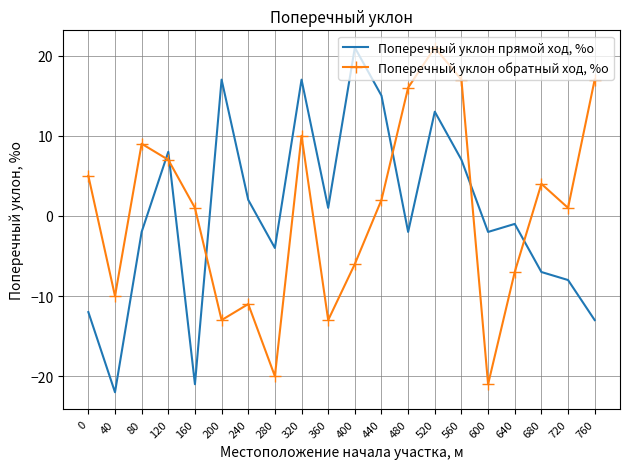

What is the spread (max minus min) of values at 120?

1